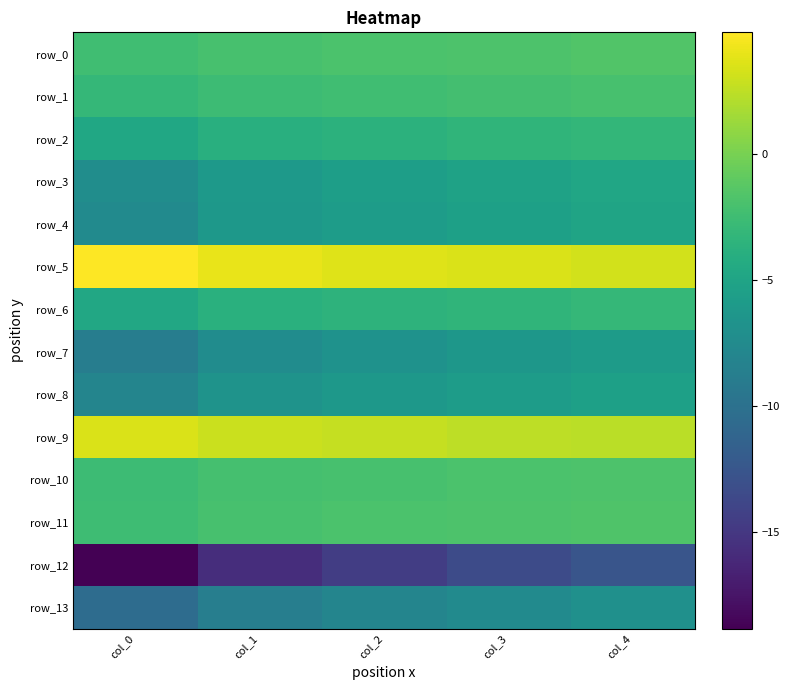

What is the difference between the second highest and minimum values in the row_4 series?

2.1